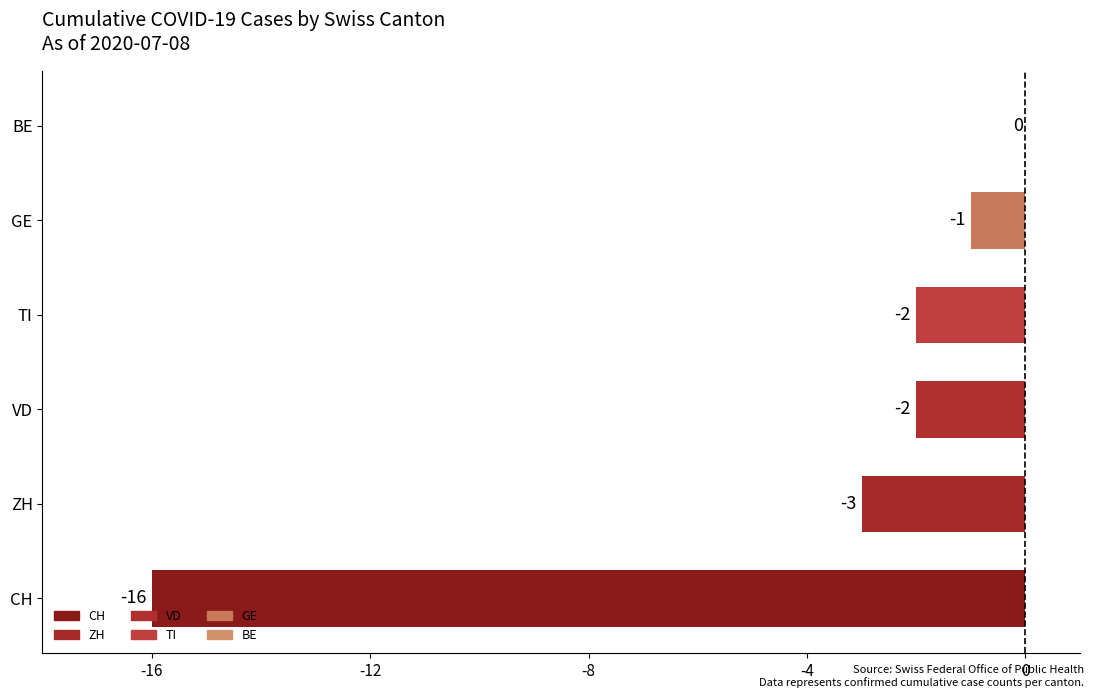

Reading bottom to top, transcribe all the data shown in this chart.

CH=-16	ZH=-3	VD=-2	TI=-2	GE=-1	BE=0